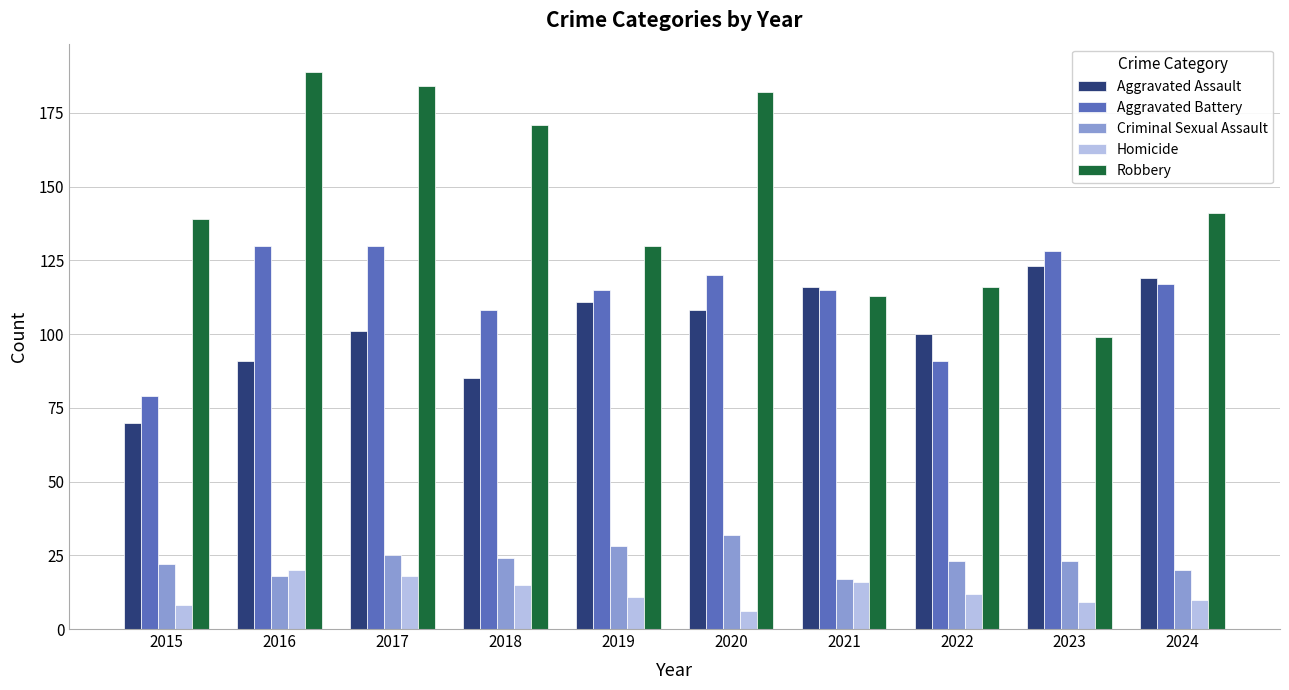

Reading left to right, what are all the values shown in this chart?

Aggravated Assault: 70	91	101	85	111	108	116	100	123	119
Aggravated Battery: 79	130	130	108	115	120	115	91	128	117
Criminal Sexual Assault: 22	18	25	24	28	32	17	23	23	20
Homicide: 8	20	18	15	11	6	16	12	9	10
Robbery: 139	189	184	171	130	182	113	116	99	141